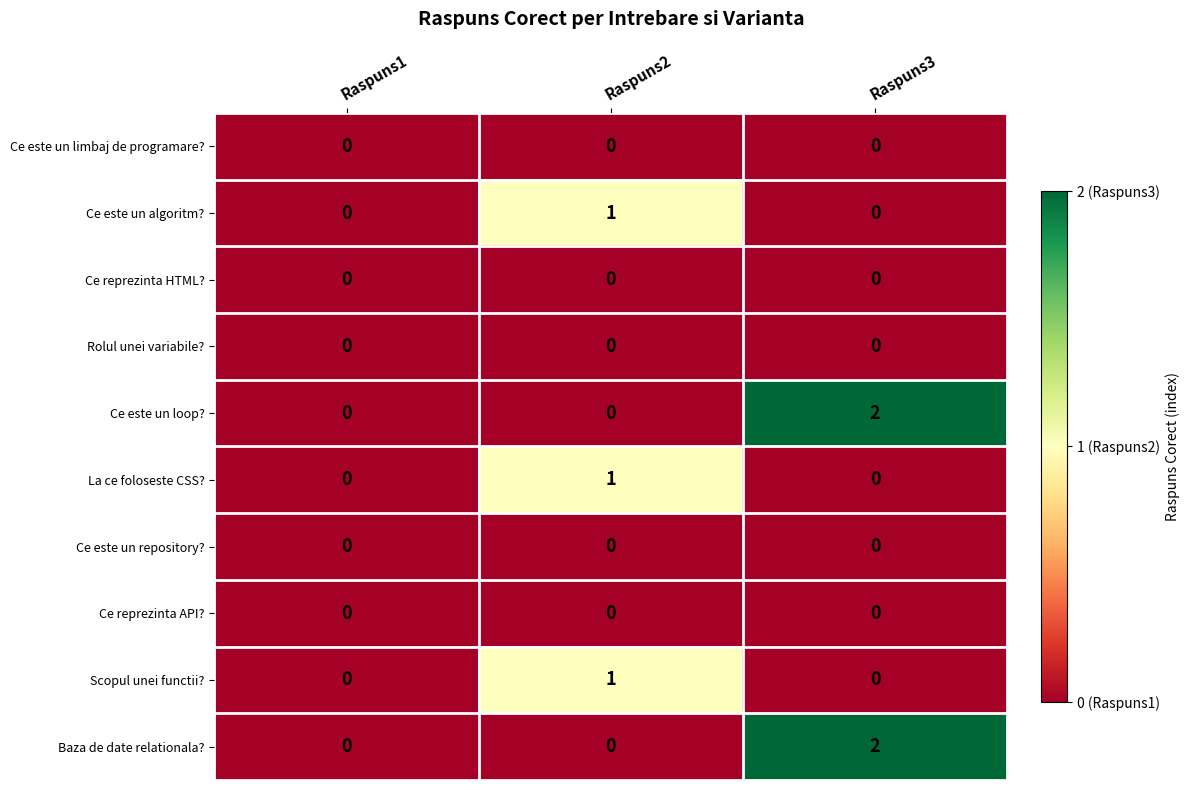

How many Baza de date relationala? values are between 0 and 2?

3